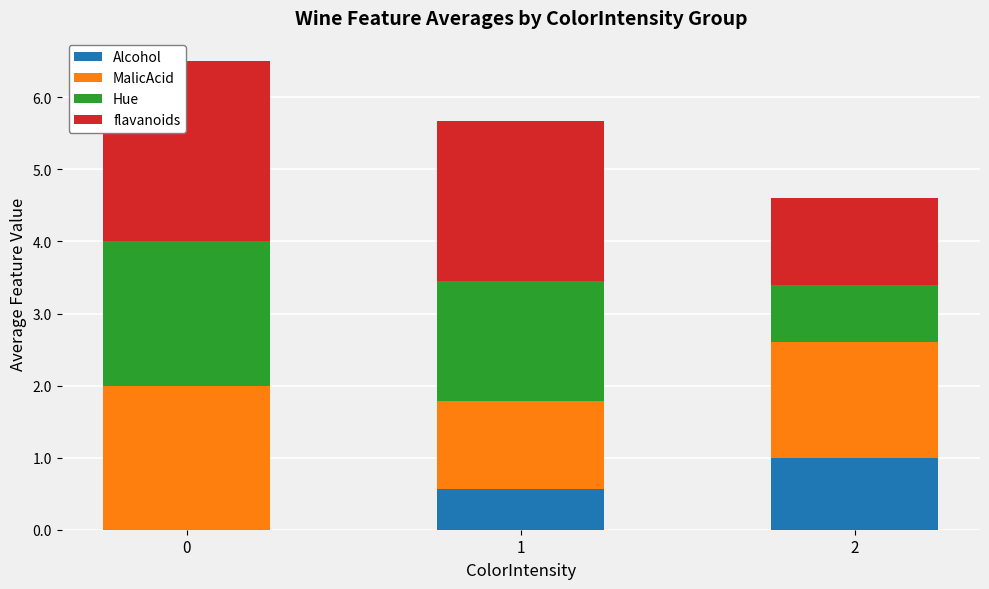

What is the total value across all series at 0?

6.5